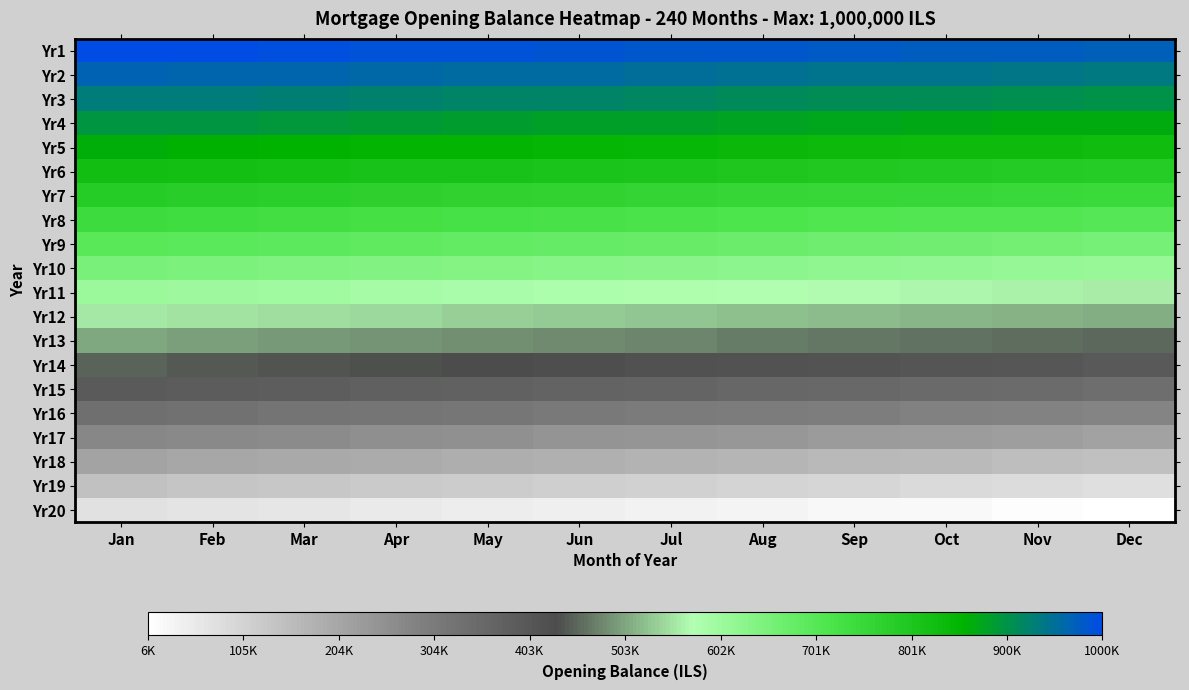

Between Dec and Feb, which is larger?

Feb